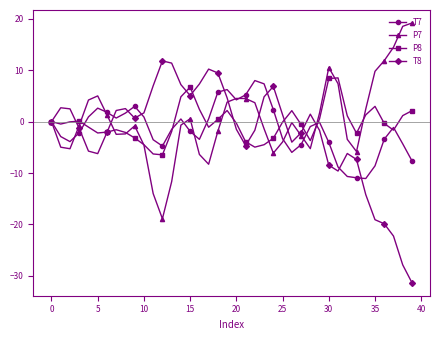

What is the difference between the maximum and second lowest values in the T8 series?

39.7